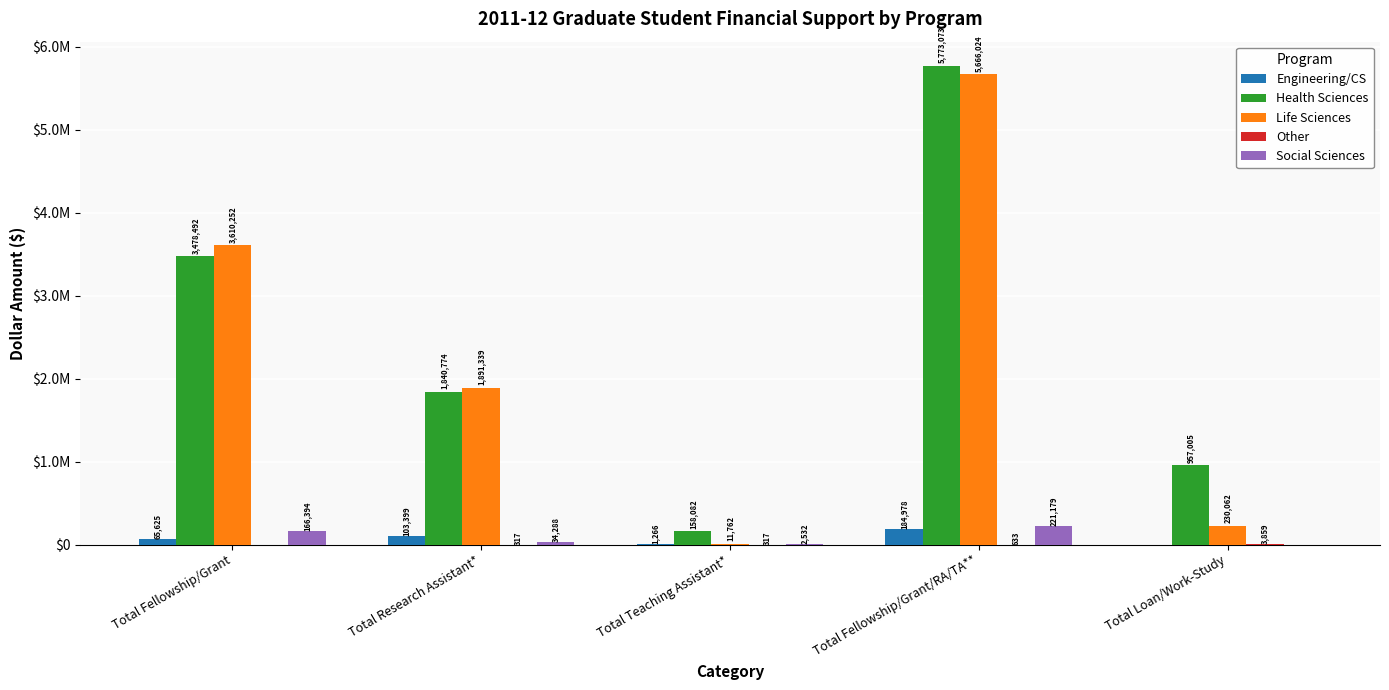

What is the sum of the Health Sciences values at Total Loan/Work-Study and Total Research Assistant*?

2797779